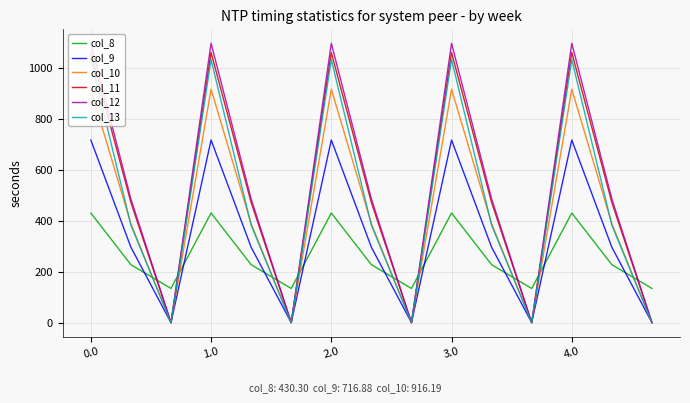

What are all the series names shown in the legend?

col_8, col_9, col_10, col_11, col_12, col_13